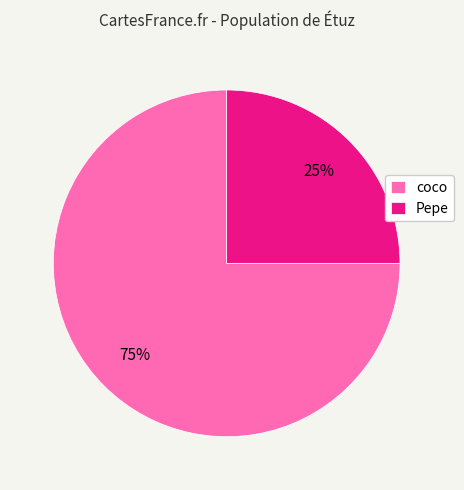

What is the ratio of the value at coco to the value at Pepe?

3.0